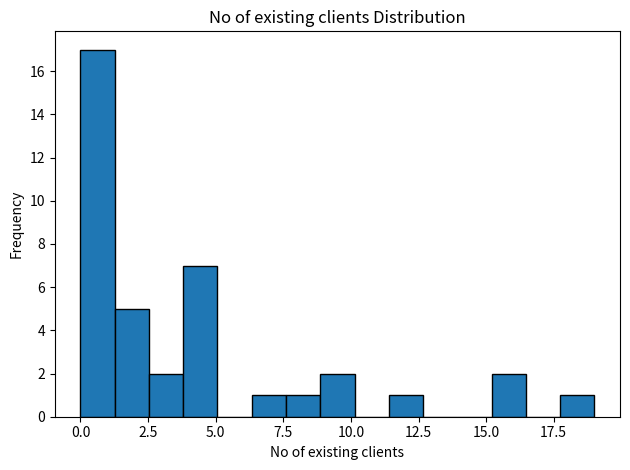

Around what value on the x-axis is the tallest bar? Give the approximate position of its centre, as read against the axis.

0.5